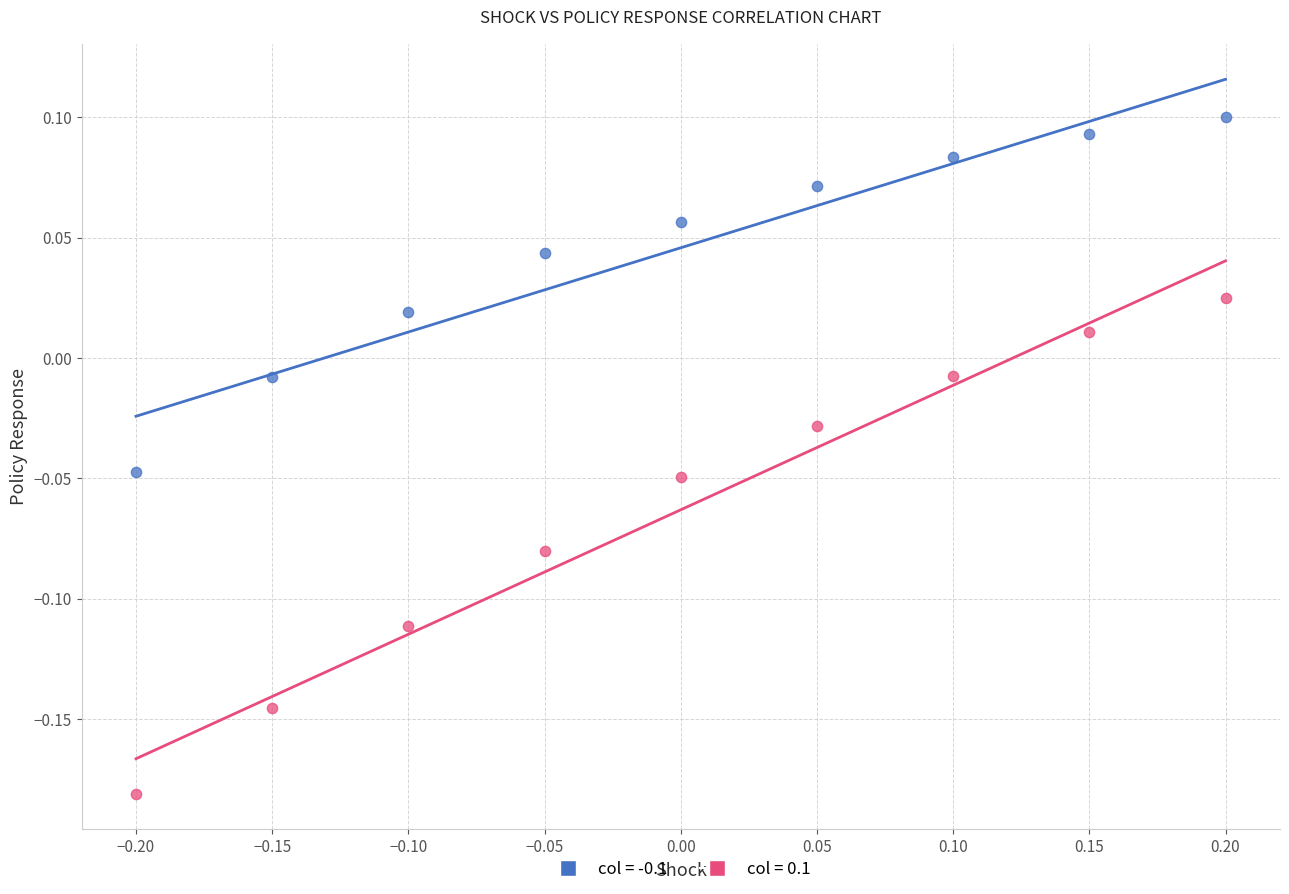

Which series reaches the minimum Y coordinate?

col = 0.1